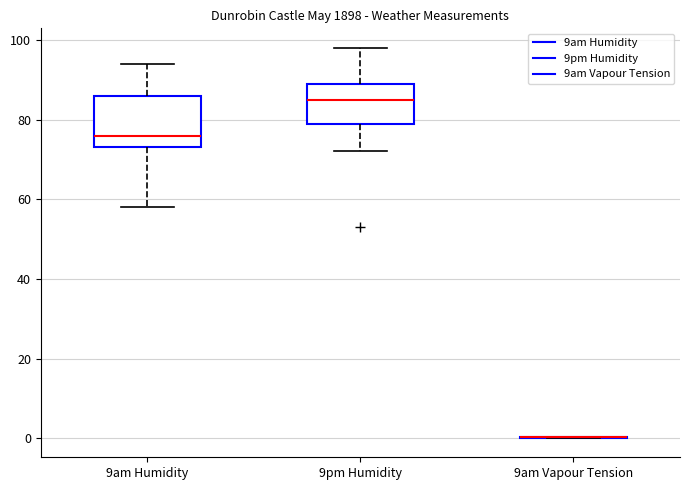

Reading left to right, transcribe this box plot: for each box, give where its median line is, the range the box spans, and where its two whiskers end, as read against the y-axis. The values are not printed on the chart, so give them approximately, as read against the axis.

9am Humidity: median 76, box 74 to 86, whiskers 58 to 94
9pm Humidity: median 86, box 80 to 90, whiskers 72 to 98
9am Vapour Tension: box collapsed to a line at 0, whiskers 0 to 0